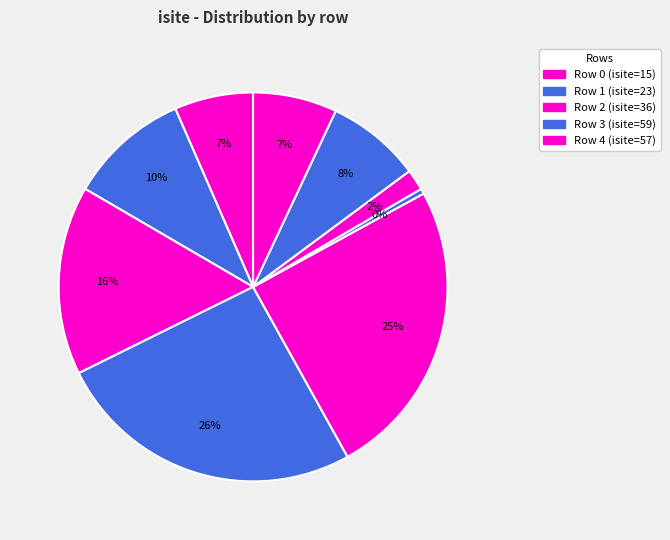

Count the number of slices in the pie.

9